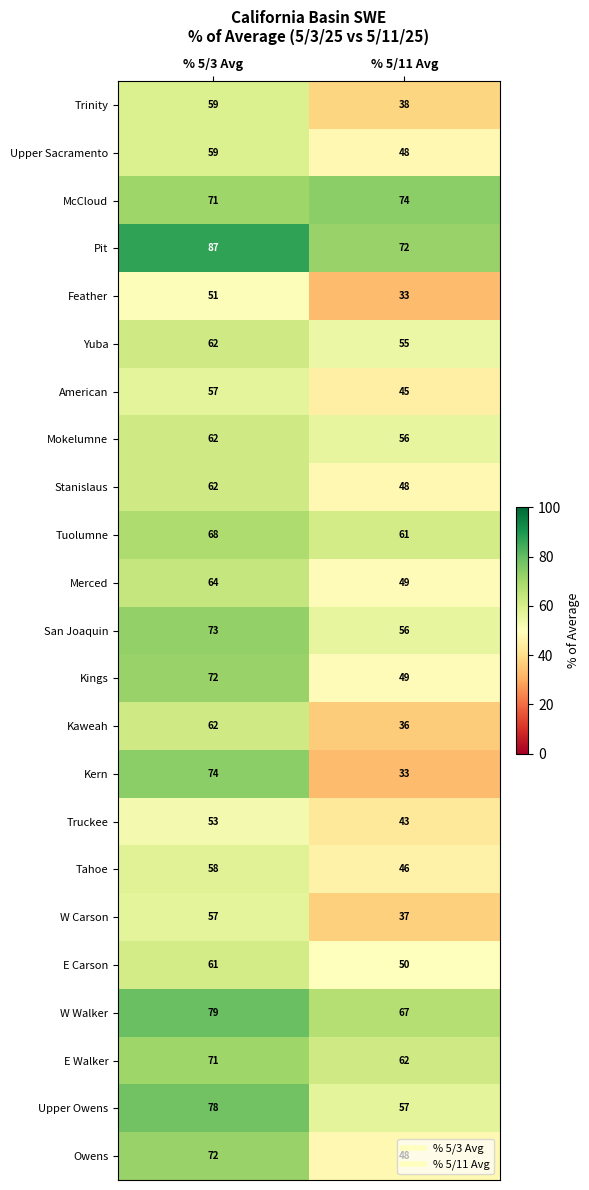

Which series changed the most between % 5/3 Avg and % 5/11 Avg?

Kern